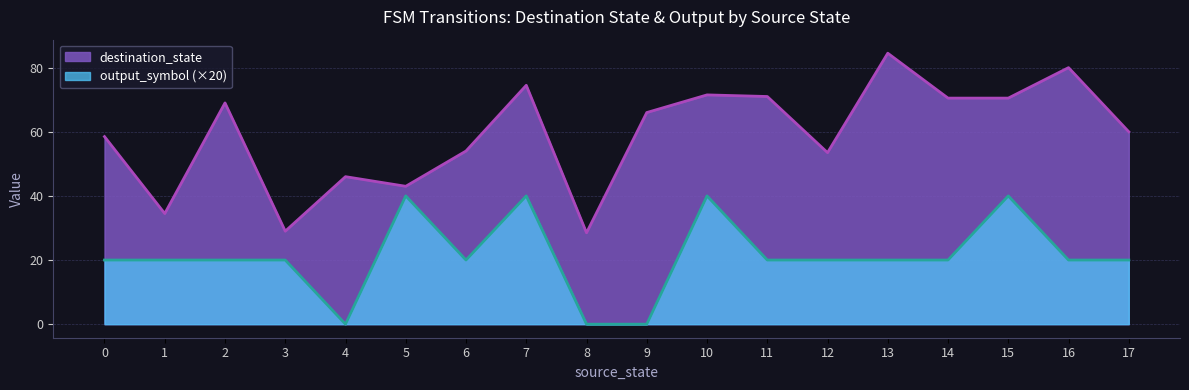

At how many categories does at least one series exceed 10?

18